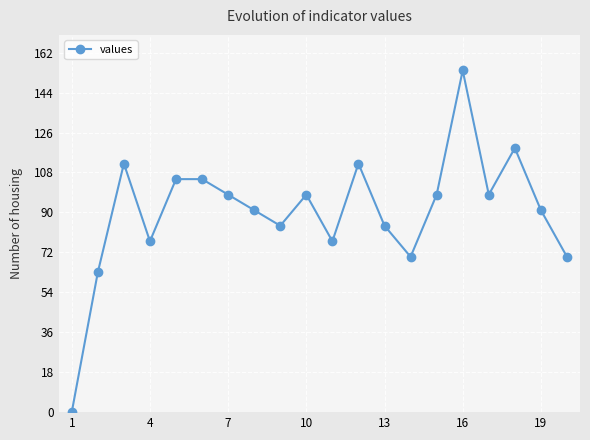

What is the greatest value displayed?

154